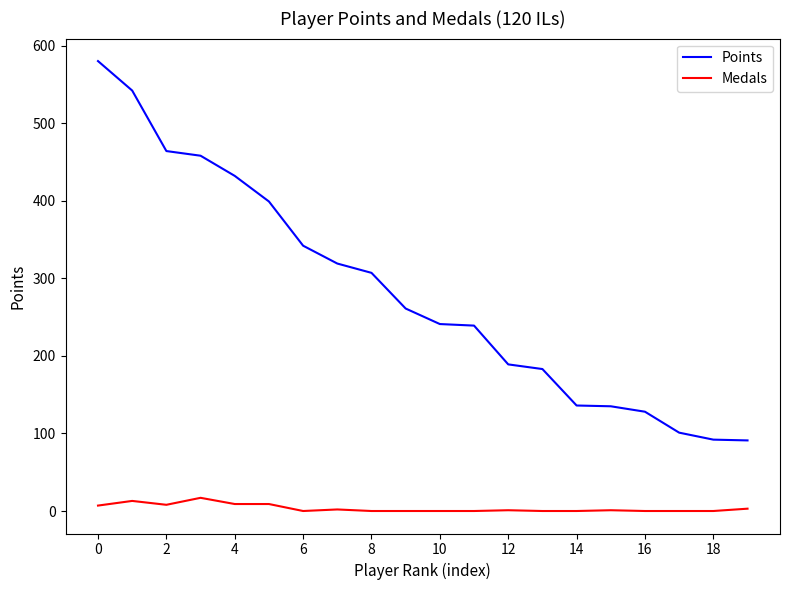

True or false: Points and Medals cross at least once.

False